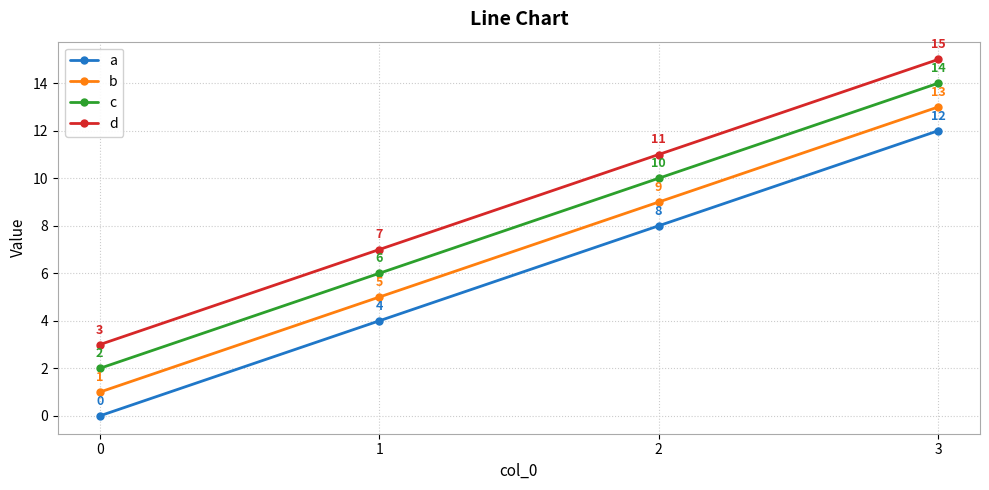

What is the sum of all a values?

24